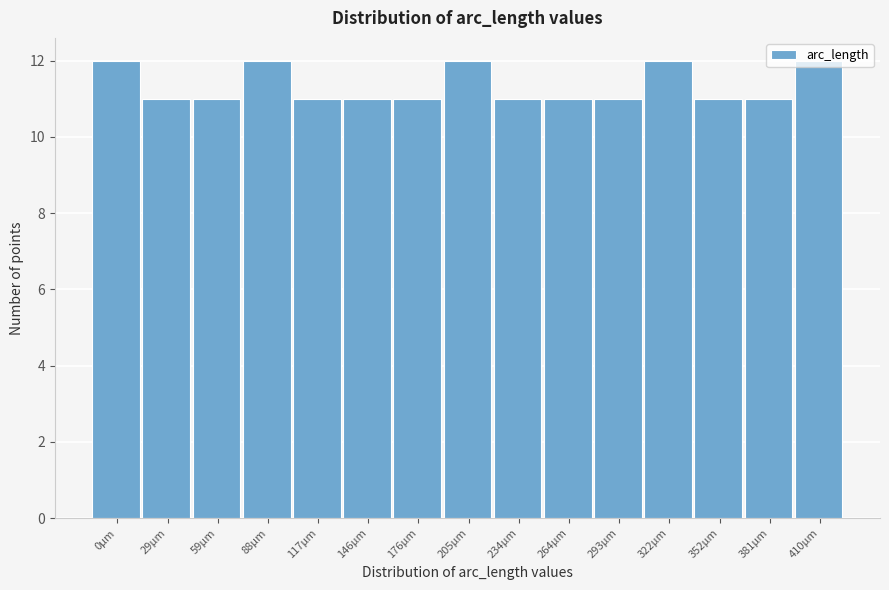

What is the change in value from 117µm to 410µm?

+1